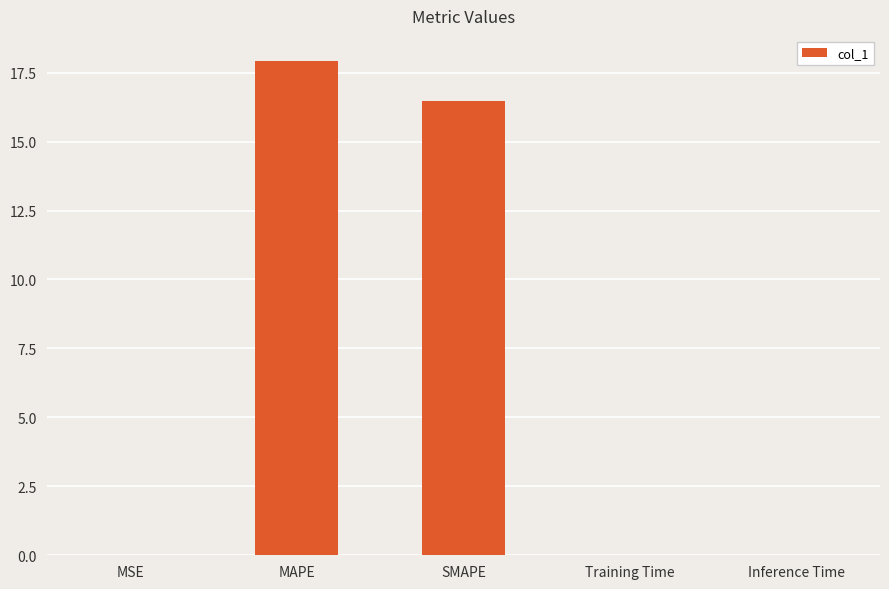

What is the sum of all values?

34.4